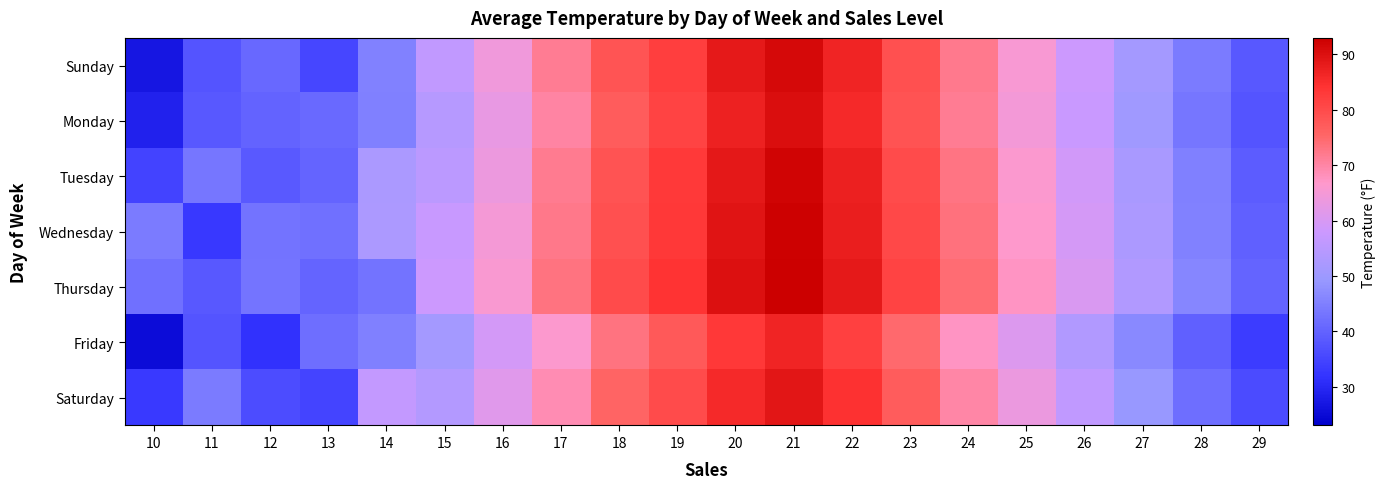

Rank the series by their maximum value, from highest to lowest.

Thursday, Wednesday, Tuesday, Sunday, Monday, Saturday, Friday